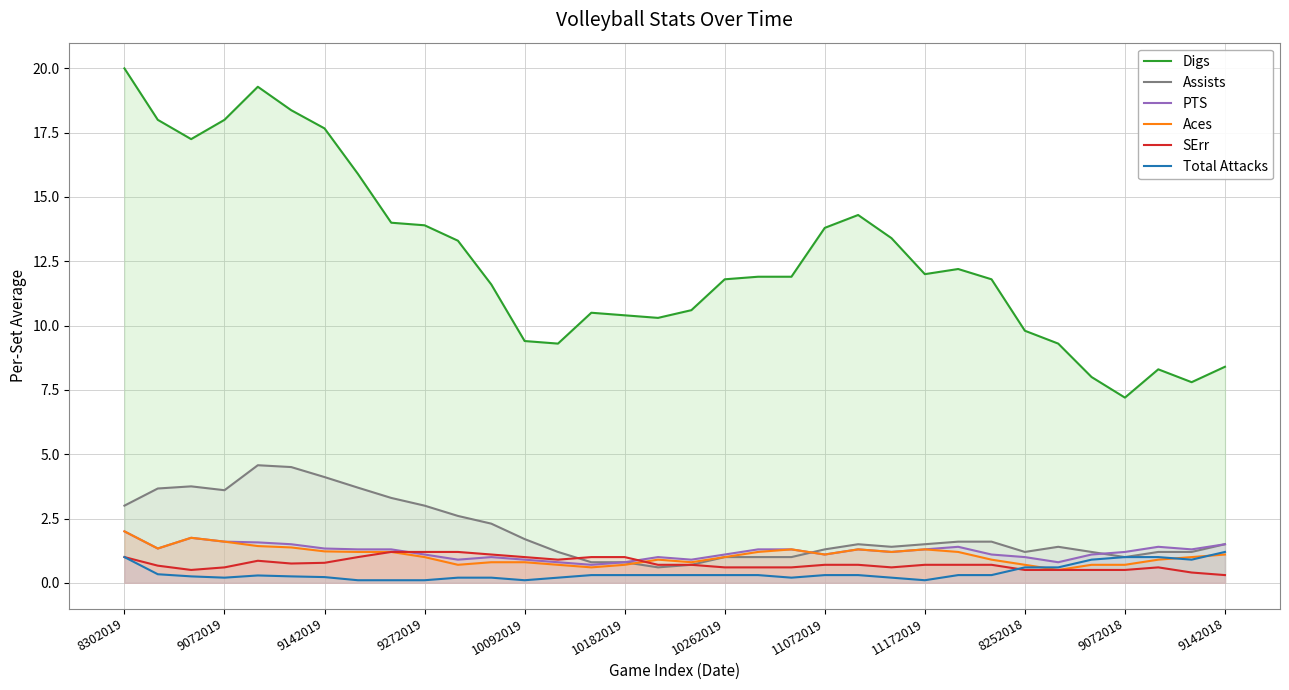

How many distinct data groups are displayed?

6